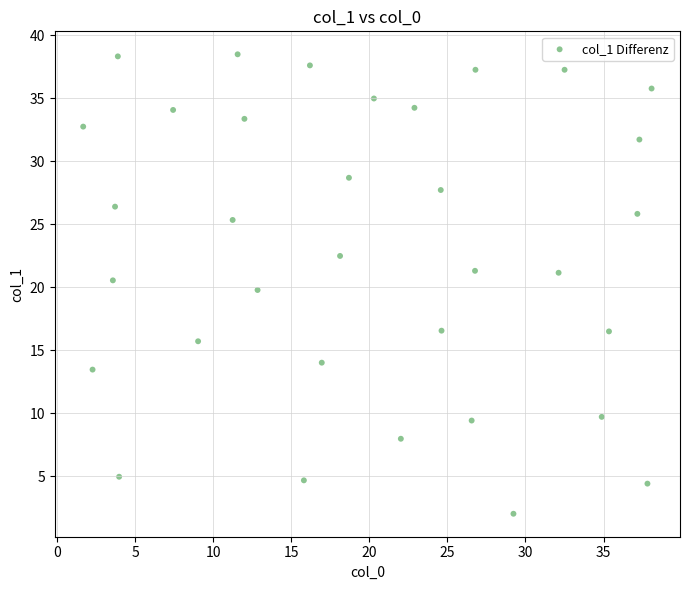

What is the range of X values (max minus min)?

36.4